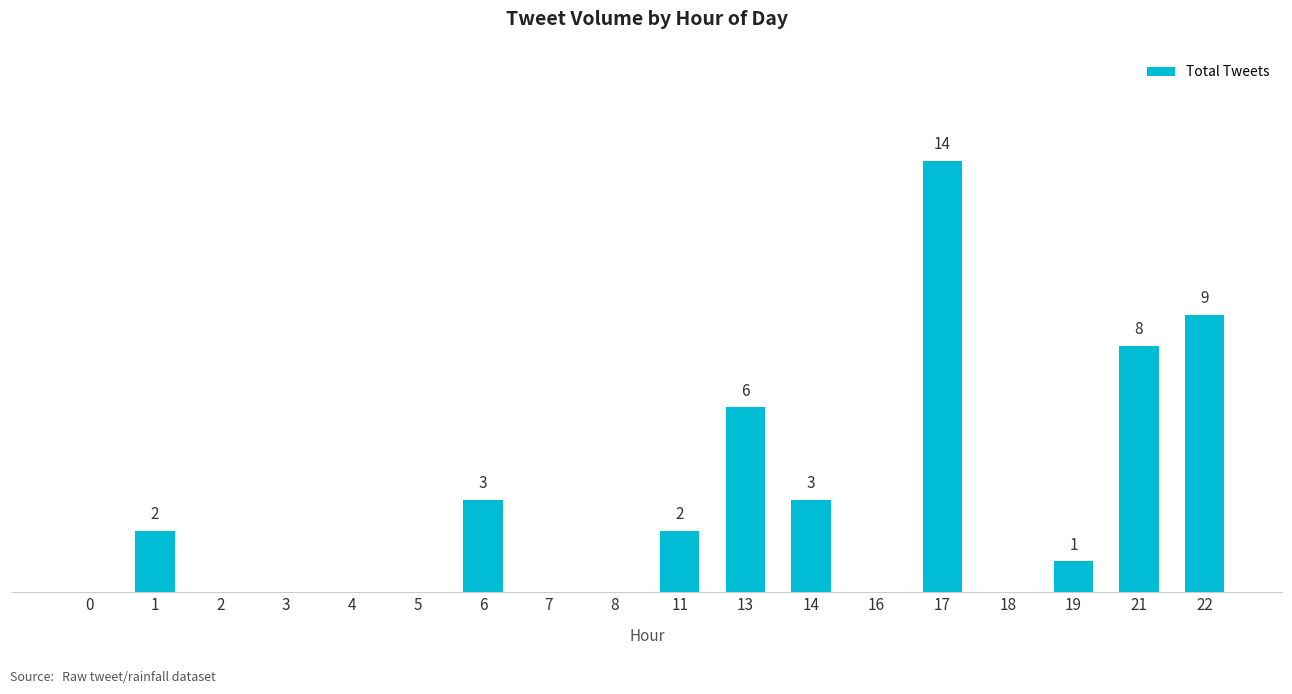

What is the sum of all values?

48